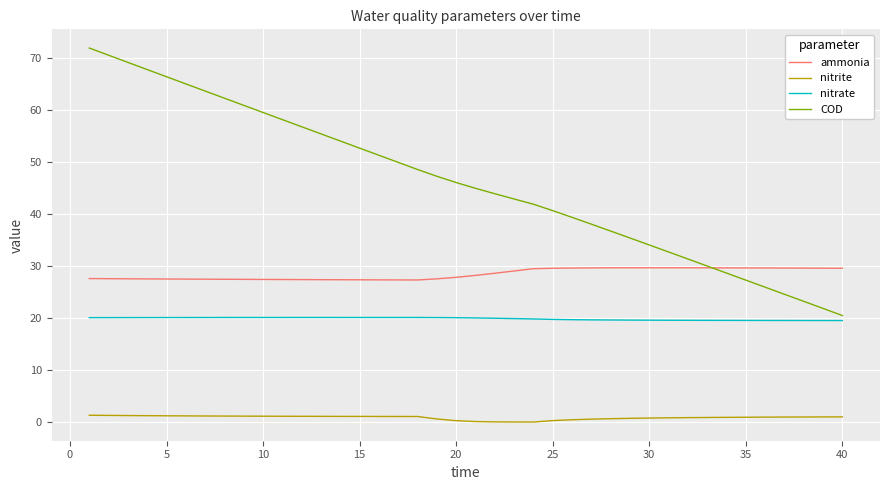

Which series has the largest total across all categories?

COD